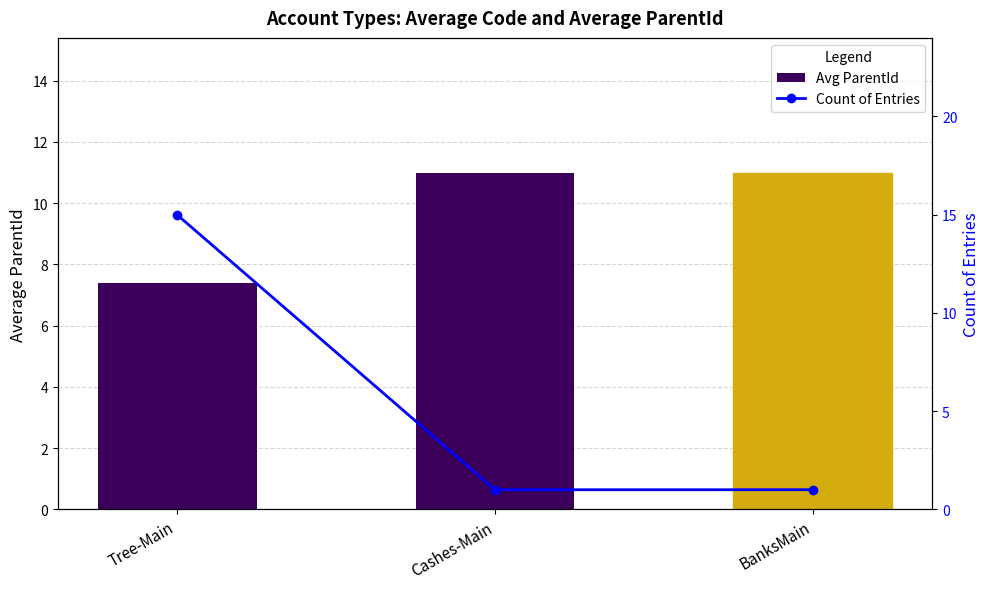

How many series are shown in this chart?

2